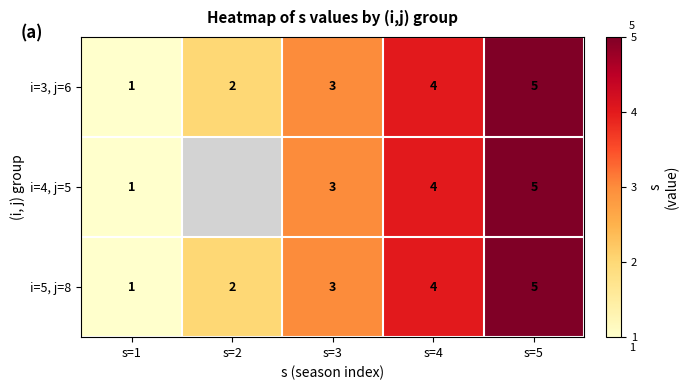

How many i=5, j=8 values are between 2 and 4?

3